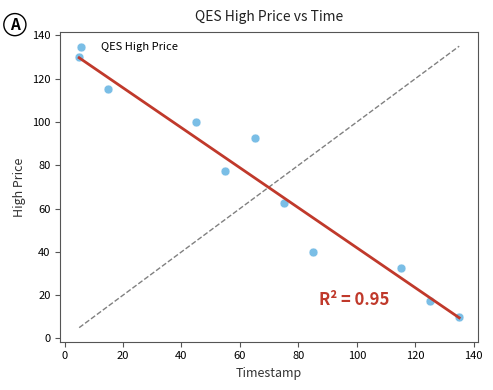

What is the range of Y values (max minus min)?

120.0